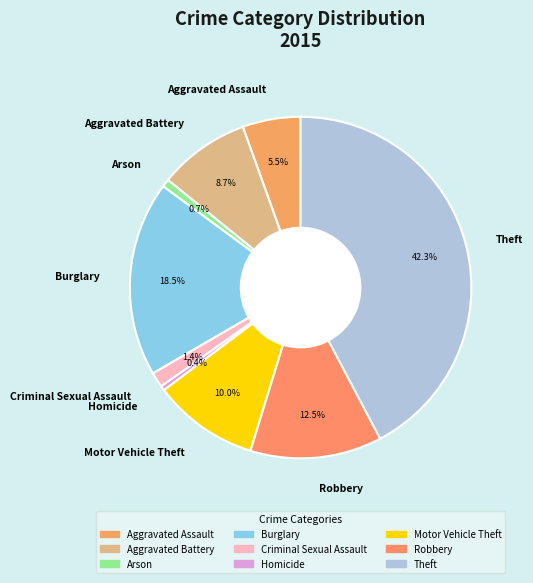

How many segments does this pie chart have?

9